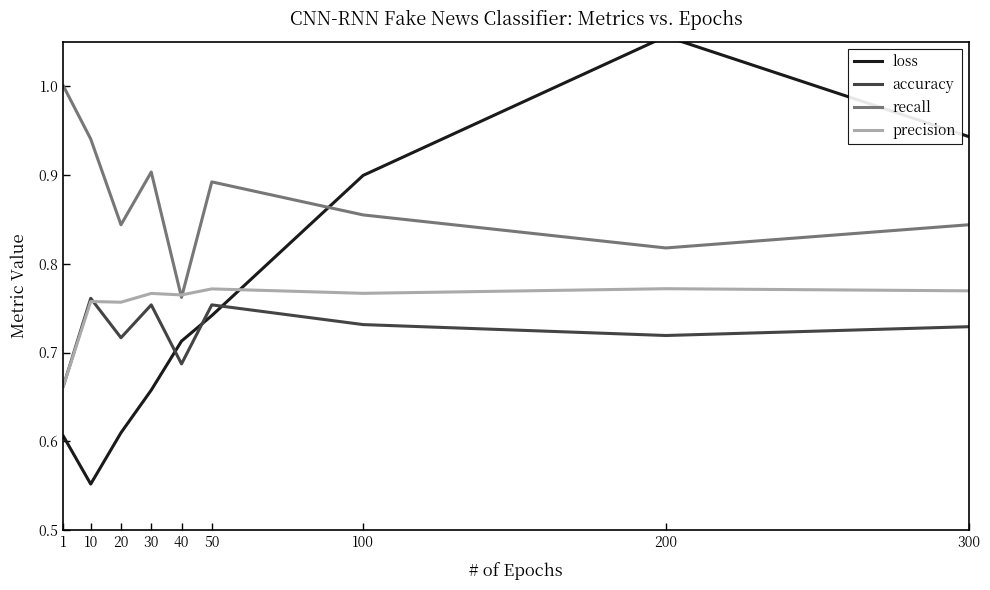

Rank the series at 50 from lowest to highest value.

loss, accuracy, precision, recall